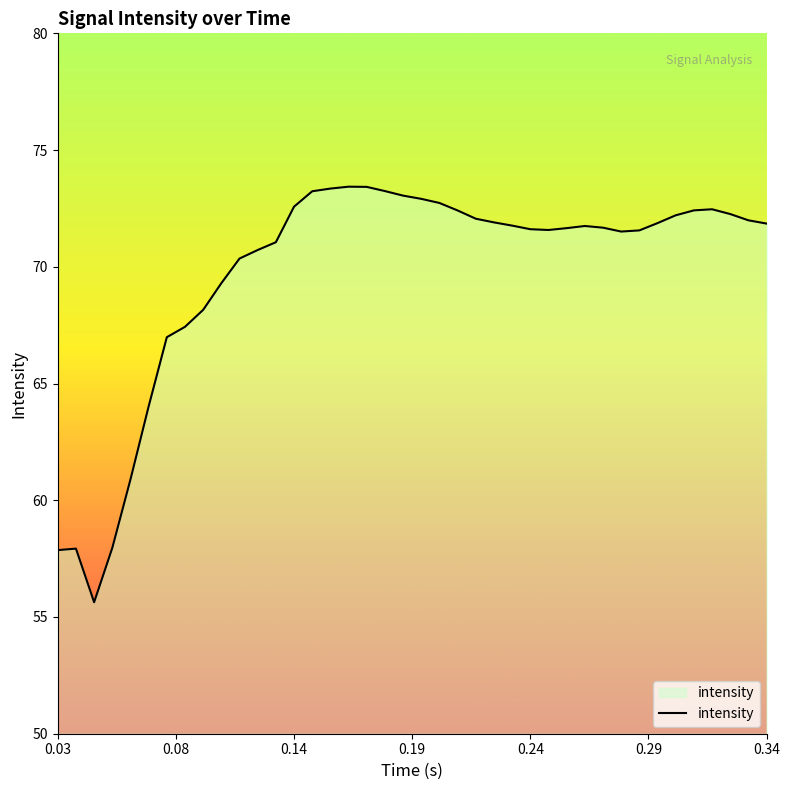

What is the maximum value shown in the chart?

73.4